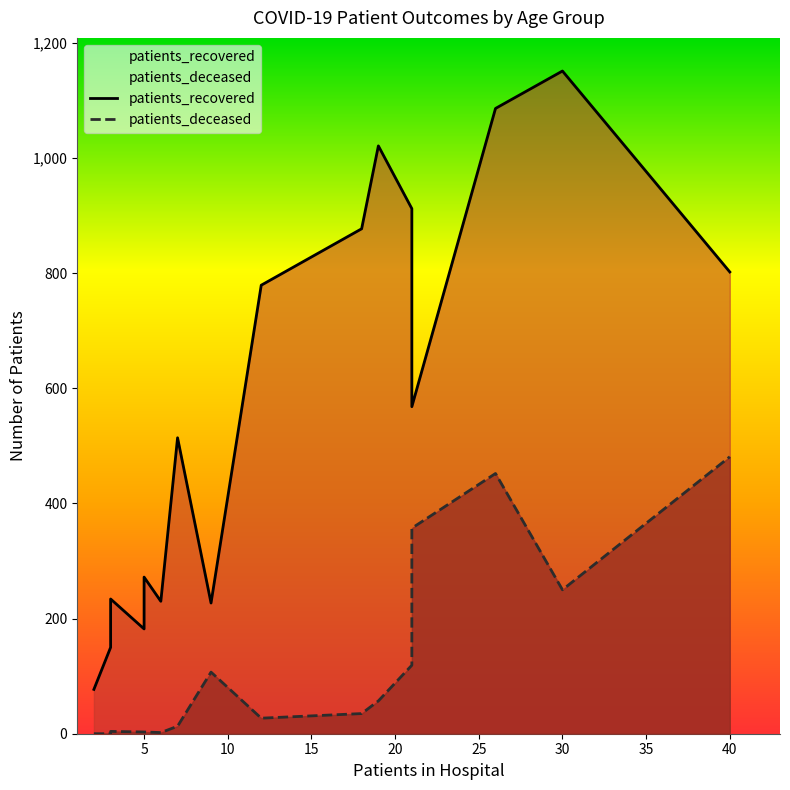

How many data points in patients_deceased are less than 35?

8